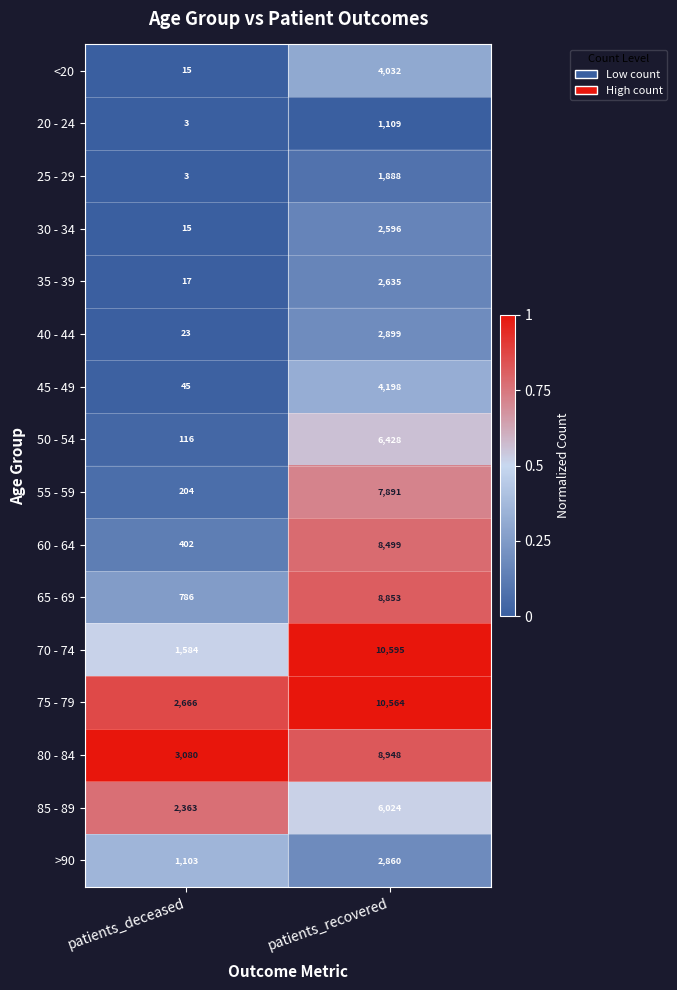

What value does the 85 - 89 series have at patients_deceased, to the nearest 50?

2350